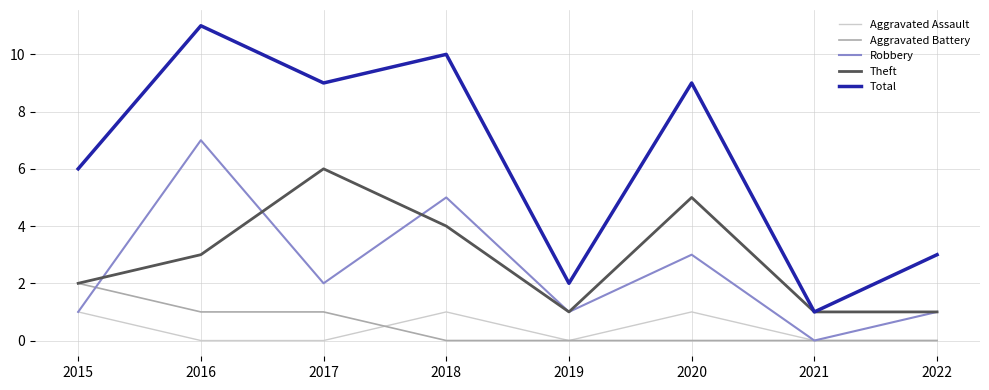

What is the difference between the maximum and minimum values in the Total series?

10